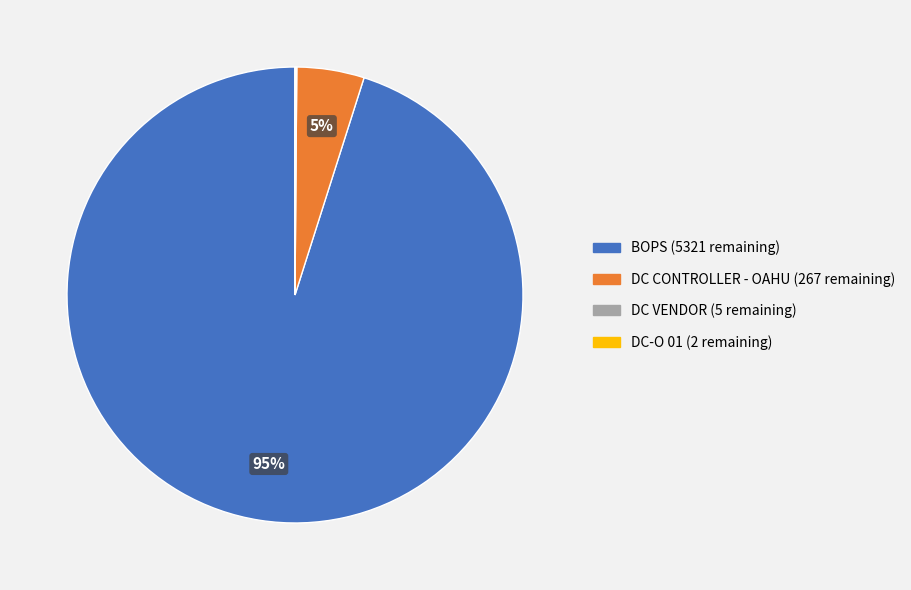

Which category has the biggest portion of the pie?

BOPS (5321 remaining)